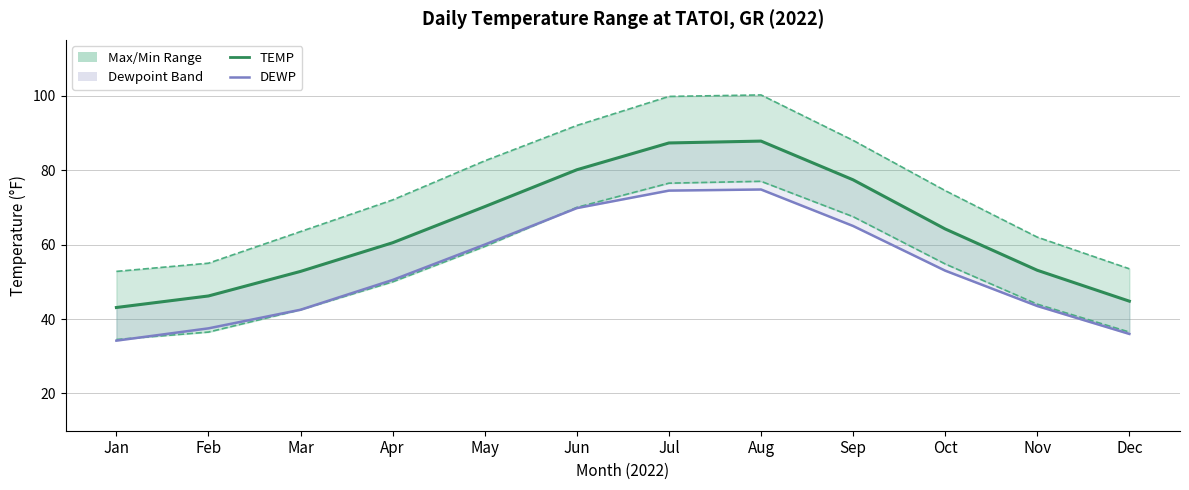

How many values in the TEMP series exceed 64?

6